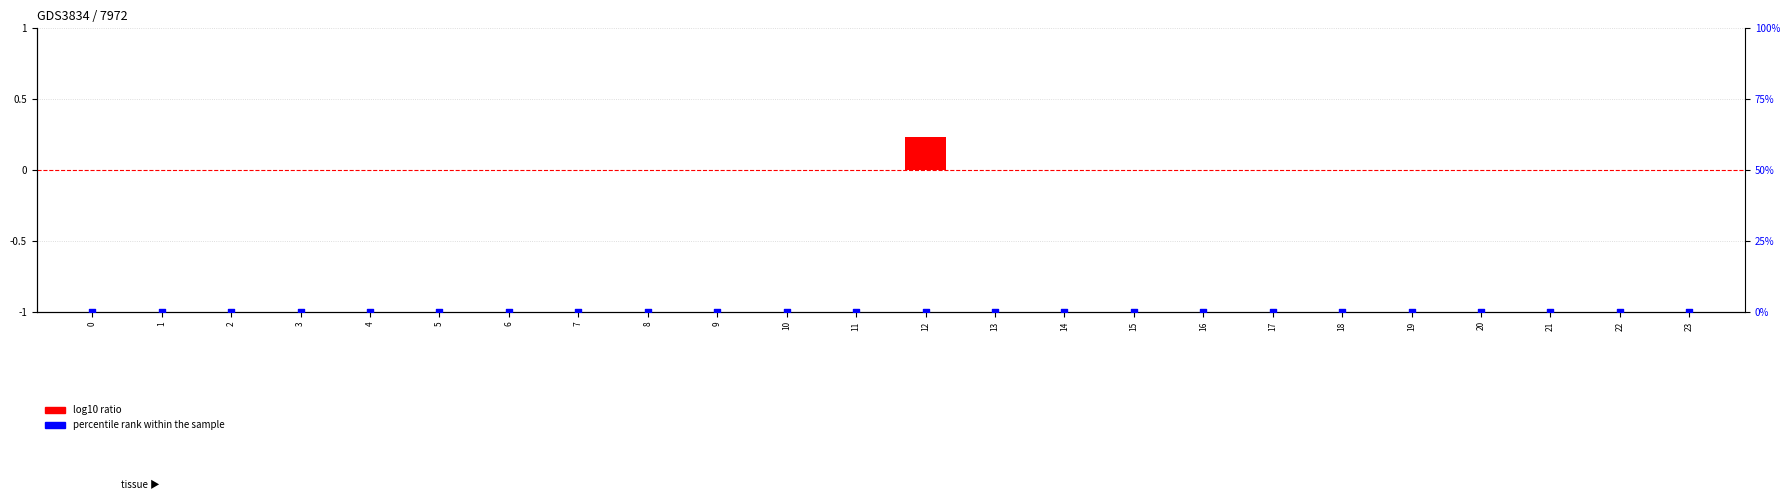

Which series reaches the maximum Y coordinate?

log10 ratio